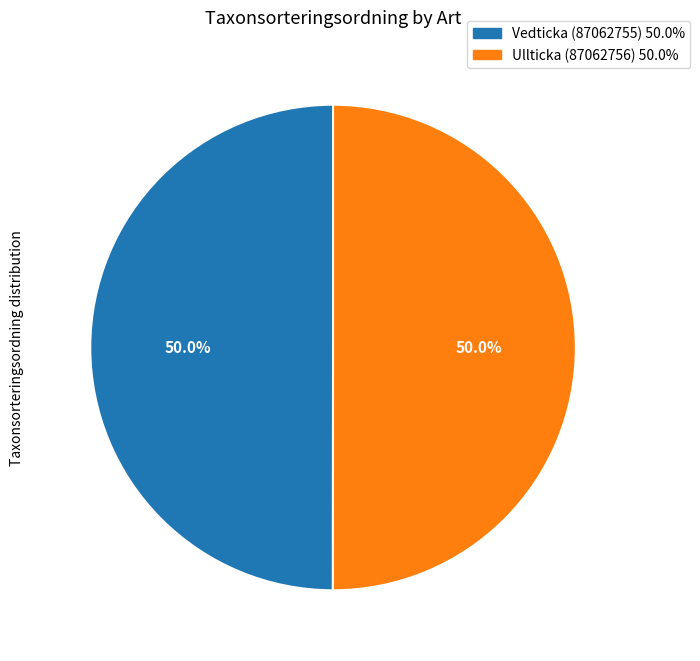

Approximately how many times larger is the value at Ullticka (87062756) compared to Vedticka (87062755)?

1.0